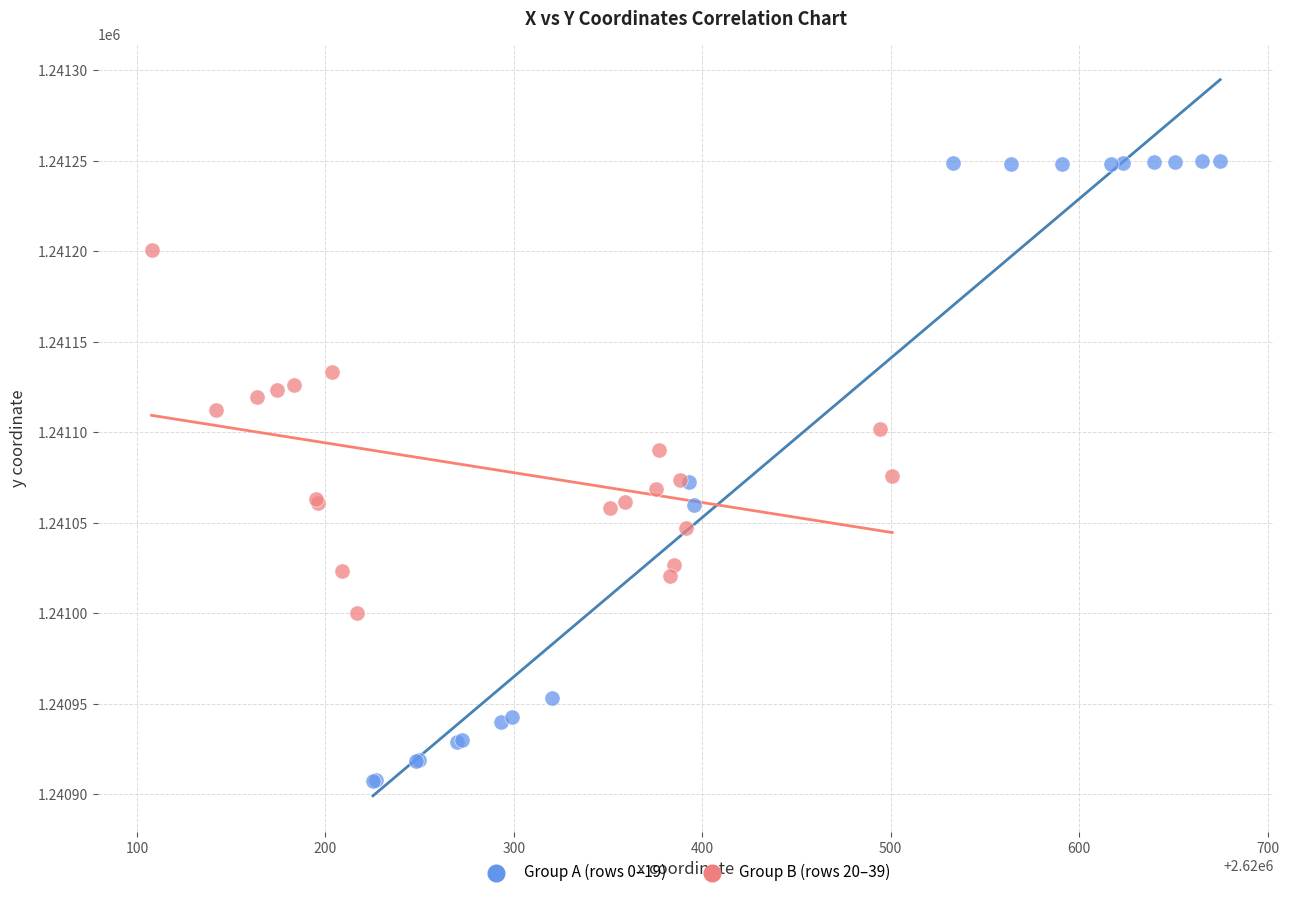

Which series reaches the minimum Y coordinate?

Group A (rows 0–19)